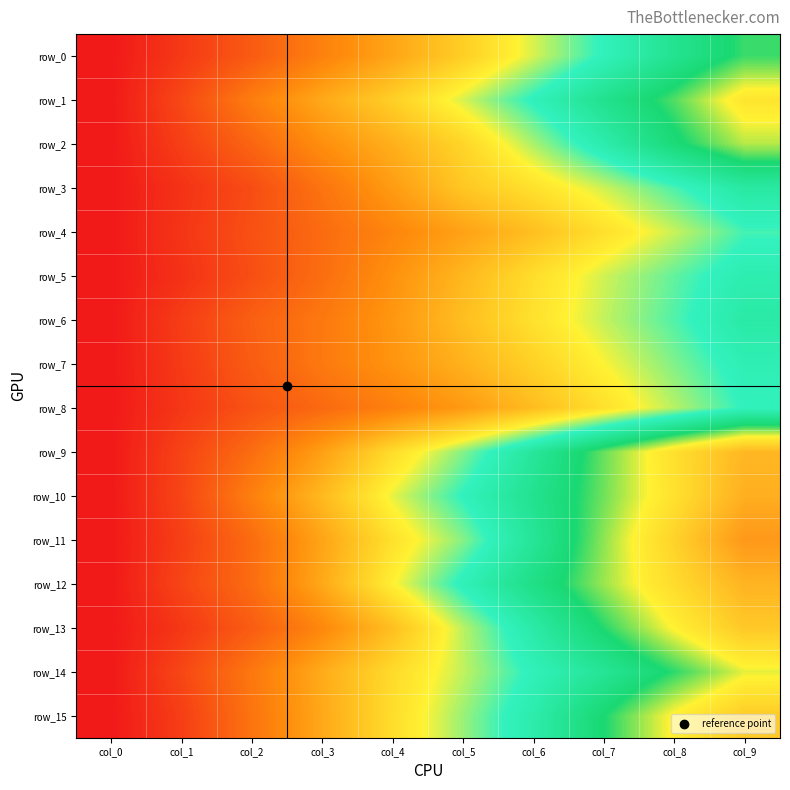

Count the number of categories in the chart.

10